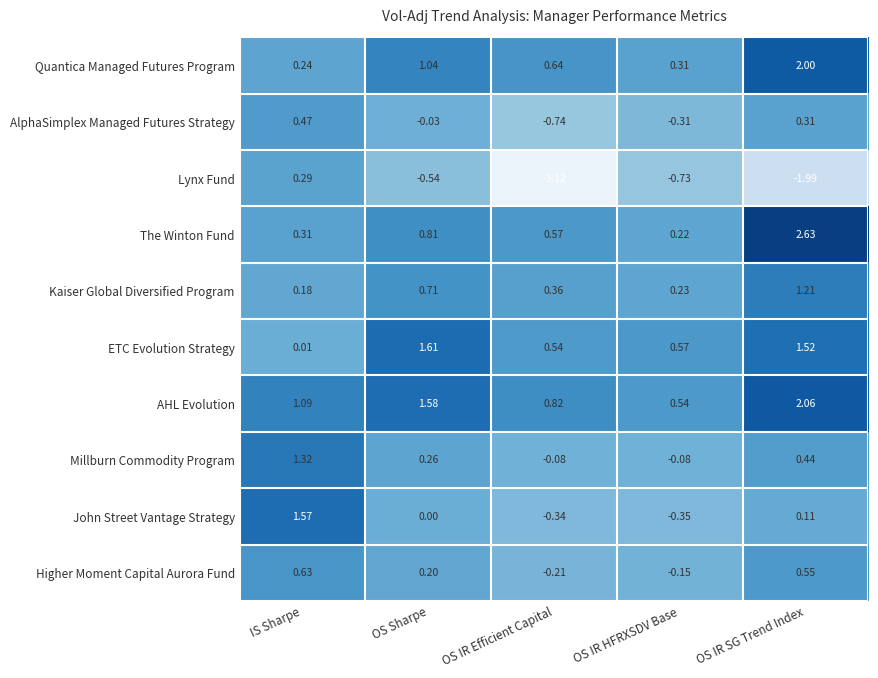

At which label does AHL Evolution reach its minimum?

OS IR HFRXSDV Base